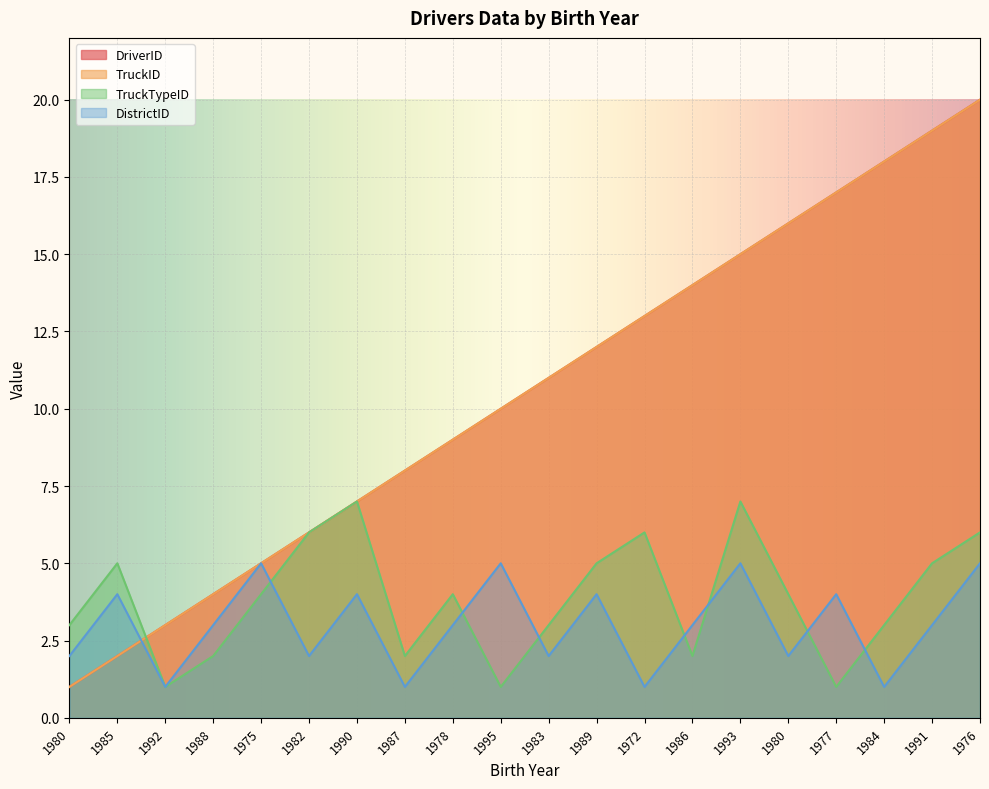

What is the sum of all TruckID values?

210